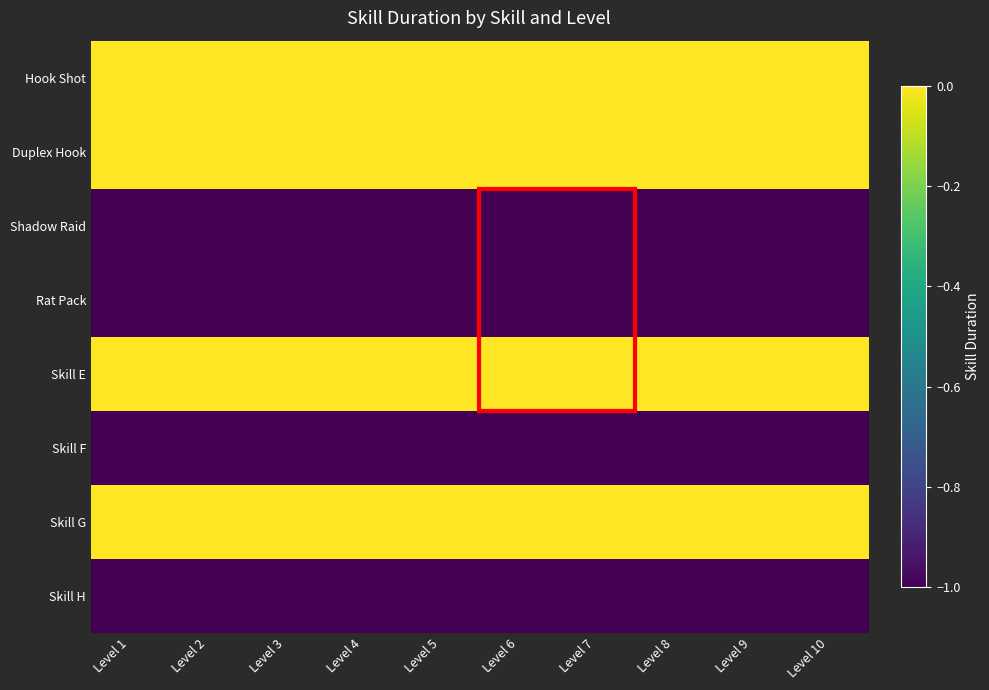

Count the number of data series in this chart.

8